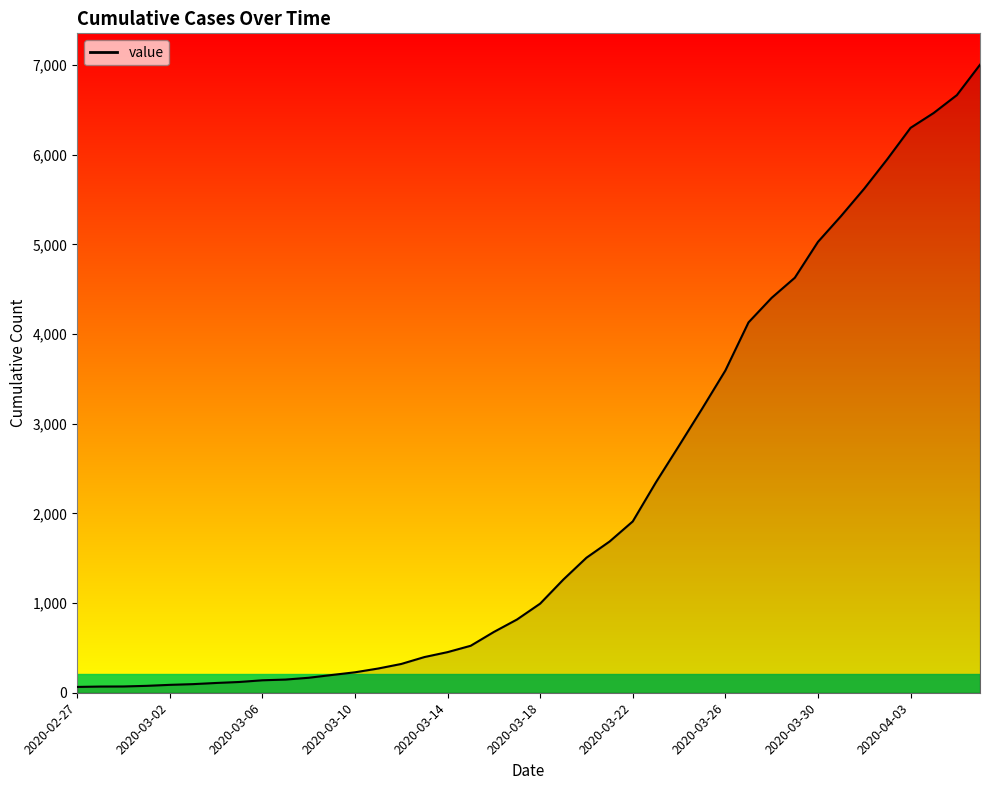

What is the difference between the maximum and minimum values?

6940